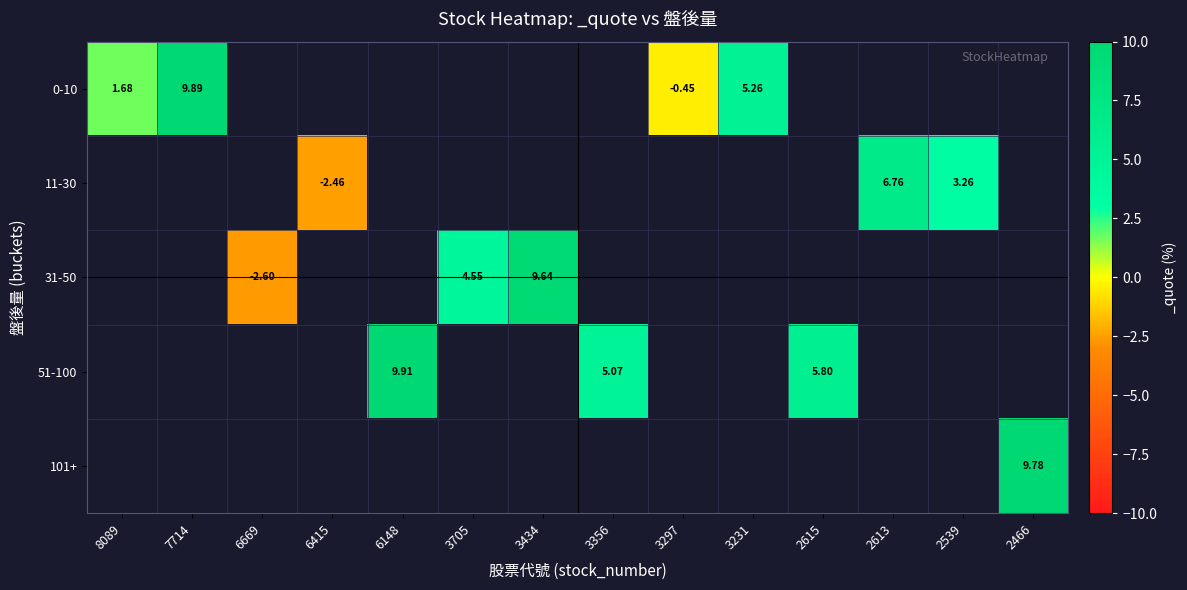

At 2539, list the series in order from smallest to largest.

0-10, 11-30, 31-50, 51-100, 101+